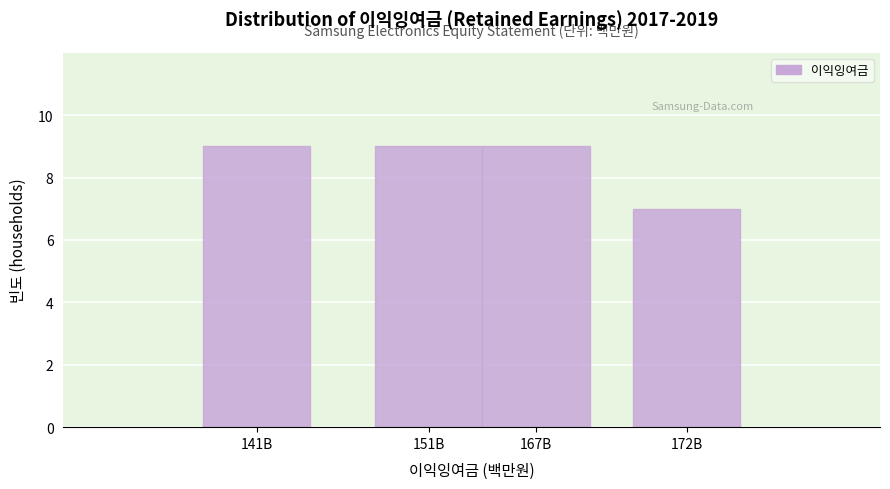

Reading left to right, extract all data points from this chart.

9	9	9	7